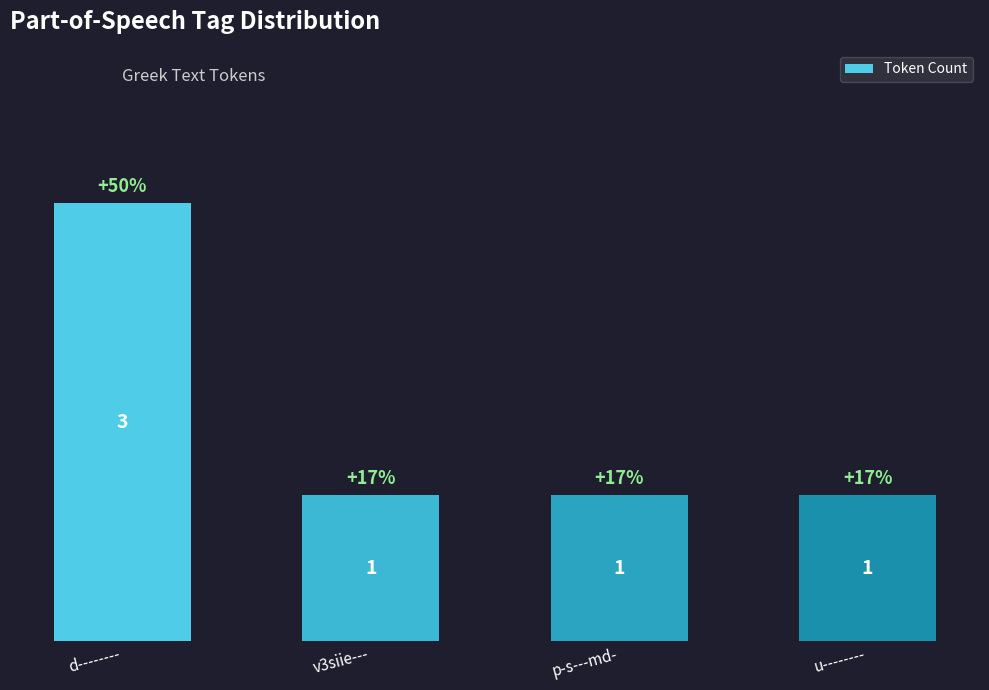

Count the values in the range 1 to 3.

4